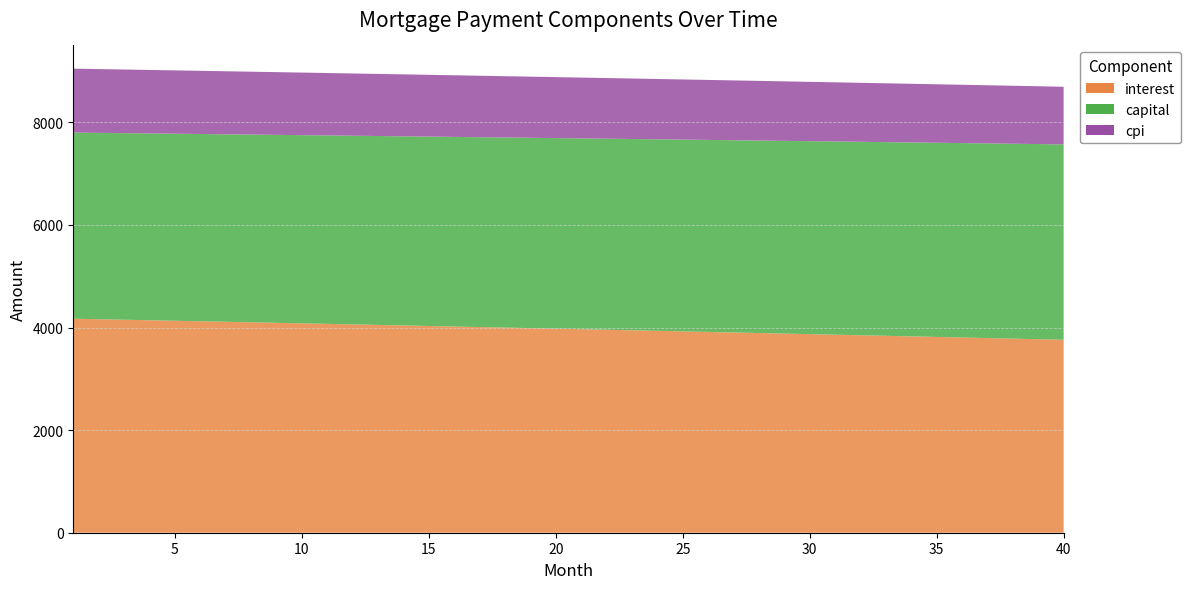

Reading left to right, what are all the values shown in this chart?

interest: 4171.9	4162.0	4152.0	4142.0	4132.0	4122.0	4111.9	4101.8	4091.6	4081.5	4071.3	4061.0	4050.8	4040.5	4030.1	4019.8	4009.4	3998.9	3988.5	3978.0	3967.5	3956.9	3946.3	3935.7	3925.0	3914.3	3903.6	3892.9	3882.1	3871.3	3860.4	3849.5	3838.6	3827.6	3816.7	3805.6	3794.6	3783.5	3772.4	3761.2
capital: 3627.7	3632.3	3636.8	3641.3	3645.9	3650.4	3655.0	3659.6	3664.2	3668.7	3673.3	3677.9	3682.5	3687.1	3691.7	3696.3	3701.0	3705.6	3710.2	3714.9	3719.5	3724.1	3728.8	3733.5	3738.1	3742.8	3747.5	3752.2	3756.9	3761.5	3766.3	3771.0	3775.7	3780.4	3785.1	3789.8	3794.6	3799.3	3804.1	3808.8
cpi: 1247.0	1244.0	1241.1	1238.1	1235.0	1232.0	1229.0	1226.0	1222.9	1219.9	1216.8	1213.7	1210.6	1207.5	1204.4	1201.3	1198.2	1195.1	1191.9	1188.8	1185.6	1182.4	1179.2	1176.0	1172.8	1169.6	1166.4	1163.2	1159.9	1156.7	1153.4	1150.1	1146.9	1143.6	1140.3	1137.0	1133.6	1130.3	1127.0	1123.6